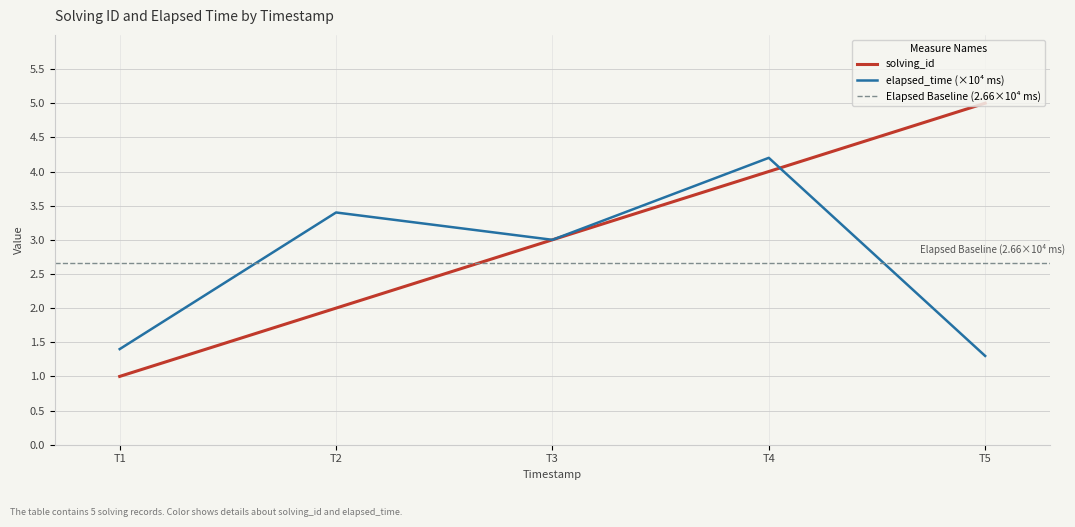

What is the sum of all solving_id values?

15.0